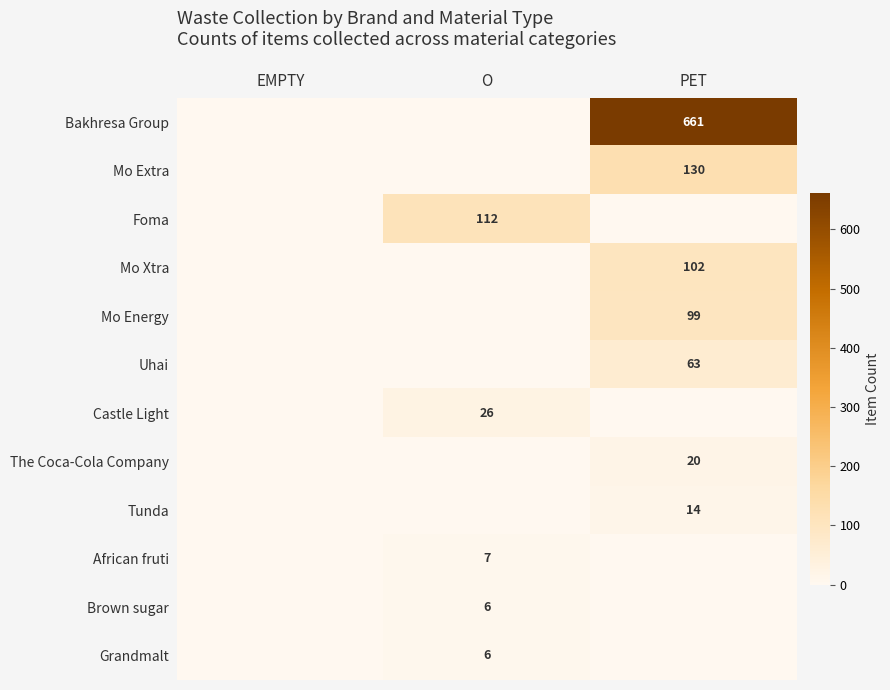

The Brown sugar series shows 11 at O. True or false?

False